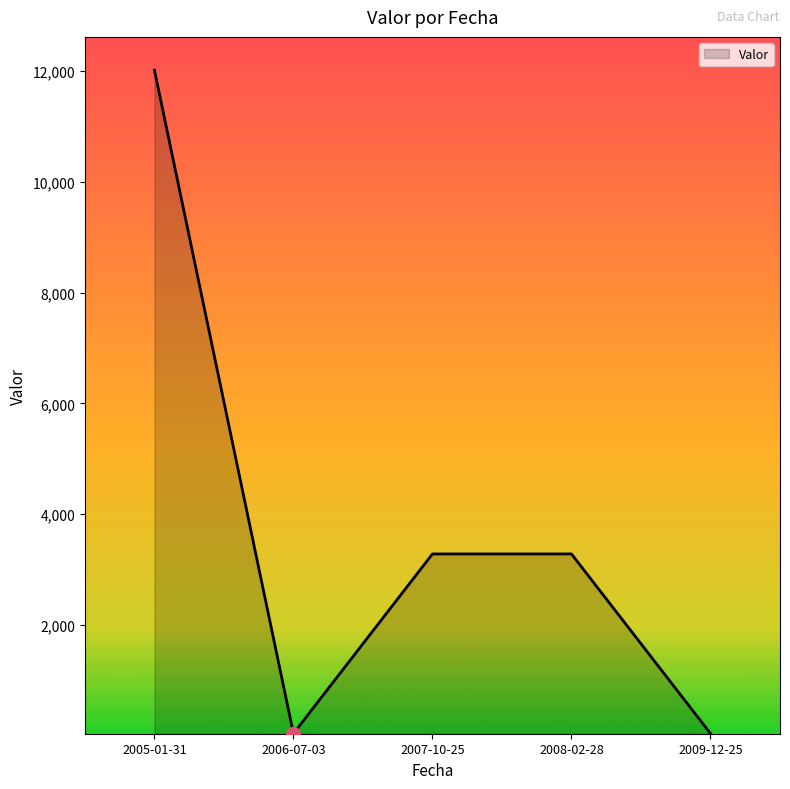

Approximately how many times larger is the value at 2006-07-03 compared to 2009-12-25?

1.0